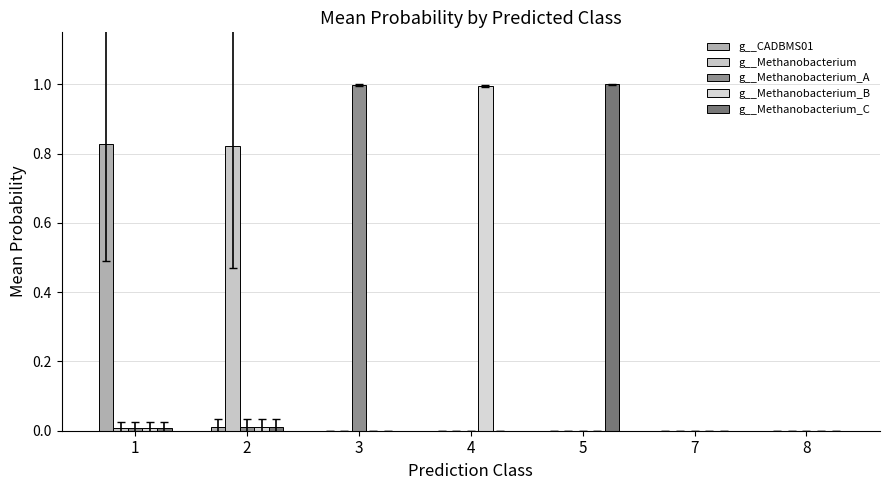

How many data points does each series have?

7